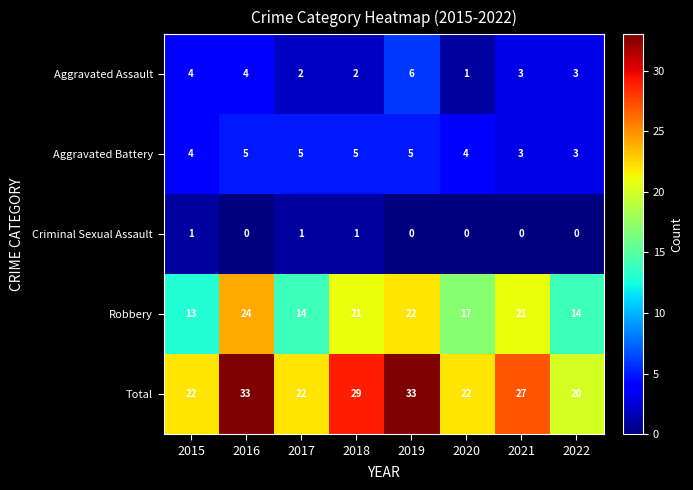

The value of Aggravated Battery at 2017 is 1. True or false?

False